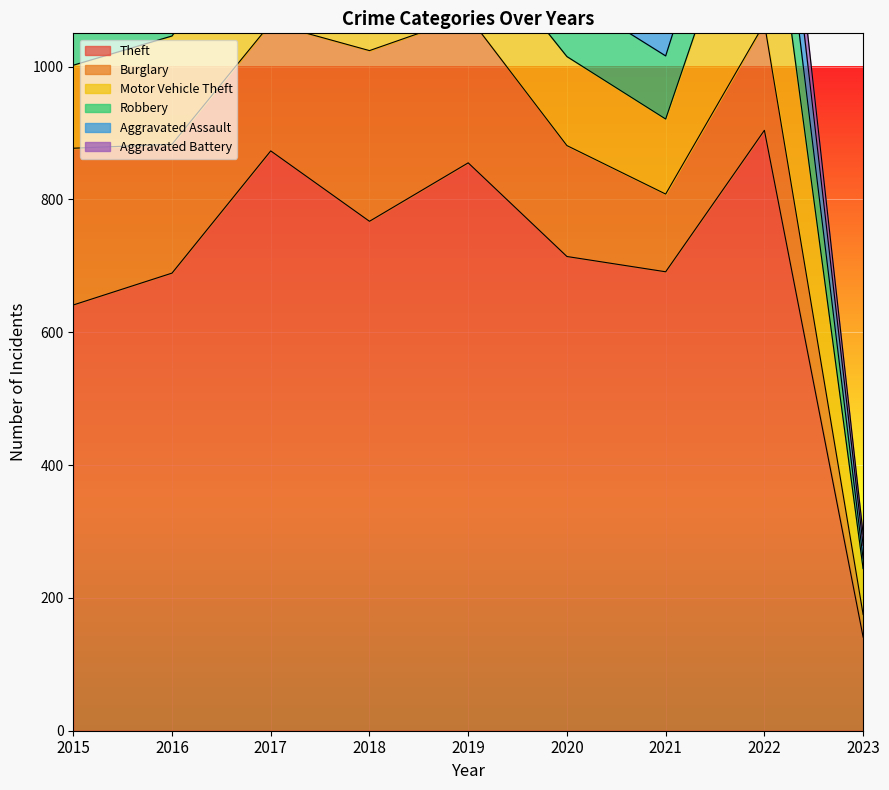

Count the number of data series in this chart.

6